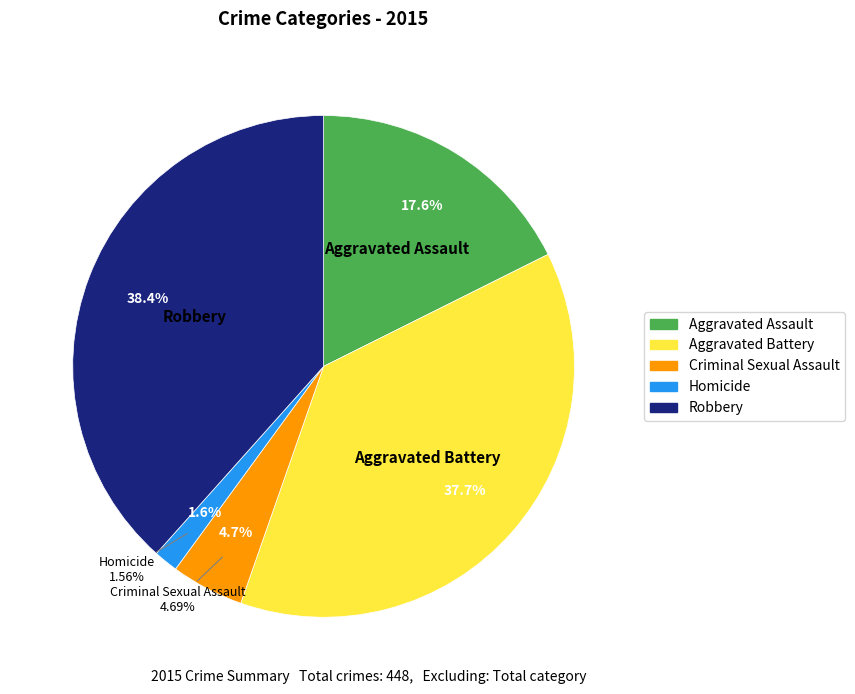

How many slices are in this pie chart?

5